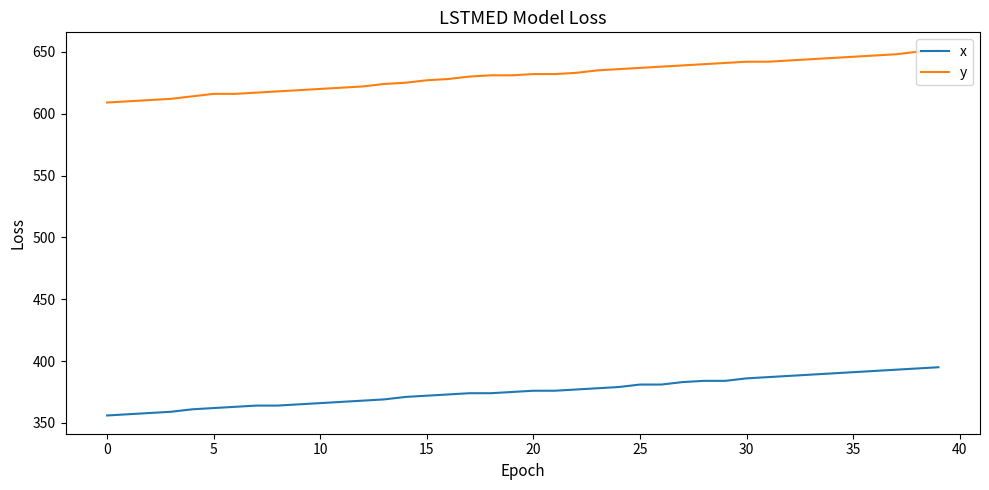

Which series has the widest spread of values?

y